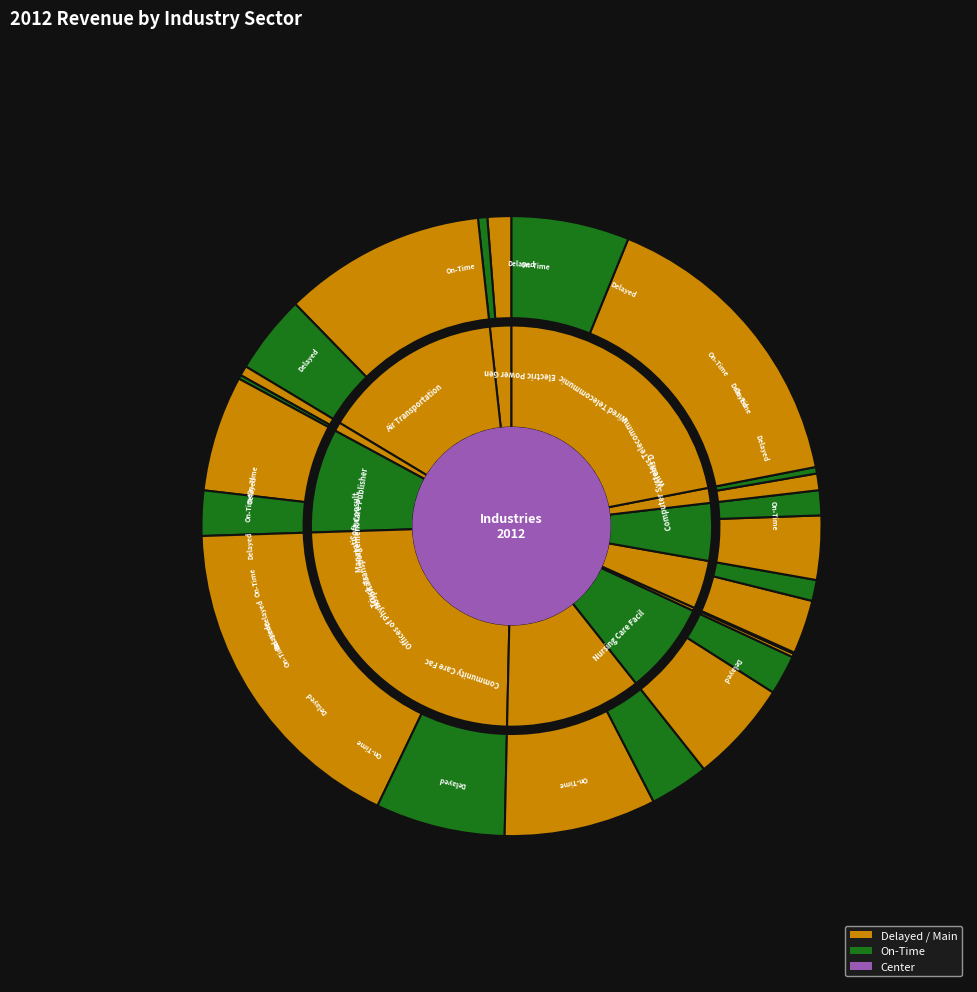

Count the number of slices in the pie.

12